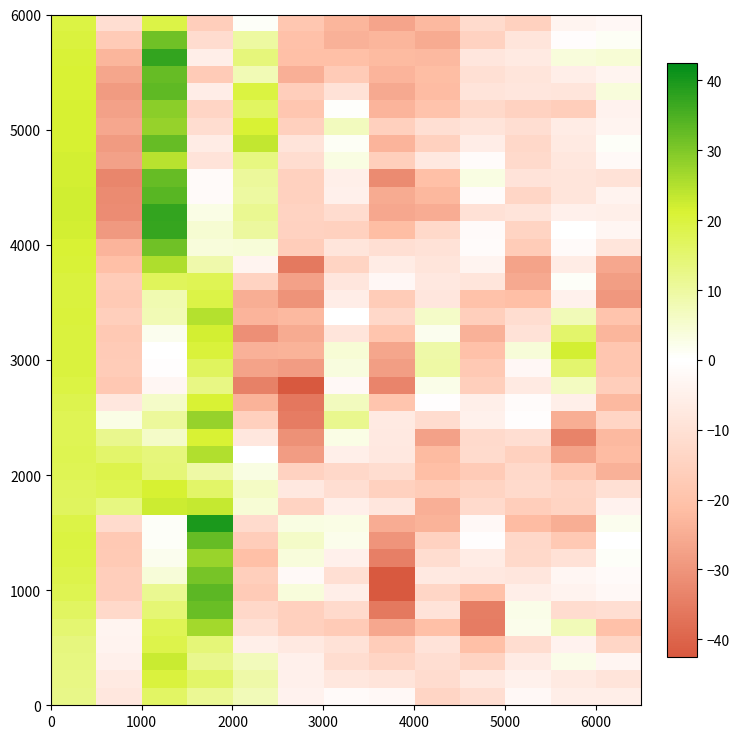

How many data points does each series have?

13